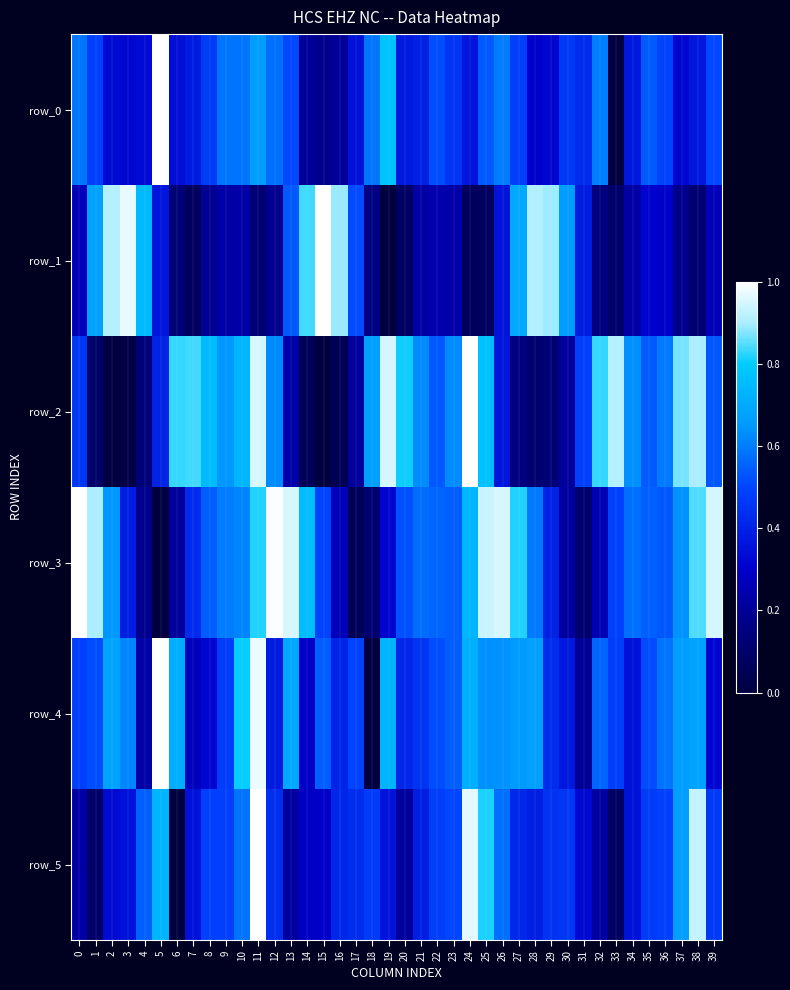

Reading left to right, transcribe all the data shown in this chart.

row_0: 0.6	0.5	0.3	0.3	0.3	1.0	0.3	0.4	0.5	0.6	0.6	0.7	0.6	0.5	0.2	0.2	0.2	0.4	0.6	0.8	0.4	0.4	0.5	0.5	0.4	0.5	0.6	0.5	0.3	0.3	0.5	0.4	0.6	0.0	0.4	0.5	0.5	0.3	0.4	0.5
row_1: 0.3	0.7	0.9	1.0	0.7	0.4	0.1	0.1	0.2	0.2	0.2	0.1	0.2	0.5	0.8	1.0	0.9	0.5	0.2	0.0	0.1	0.2	0.2	0.2	0.1	0.1	0.4	0.7	0.9	0.9	0.7	0.4	0.1	0.1	0.2	0.3	0.3	0.2	0.1	0.3
row_2: 0.5	0.1	0.0	0.0	0.1	0.4	0.8	0.8	0.8	0.6	0.7	0.9	0.6	0.2	0.1	0.0	0.1	0.2	0.7	0.9	0.8	0.6	0.5	0.6	1.0	0.8	0.4	0.2	0.1	0.1	0.2	0.5	0.8	0.9	0.6	0.5	0.6	0.9	0.9	0.5
row_3: 1.0	0.9	0.6	0.4	0.2	0.0	0.2	0.4	0.5	0.6	0.6	0.8	1.0	0.9	0.8	0.5	0.3	0.1	0.1	0.3	0.5	0.6	0.6	0.5	0.7	0.9	1.0	0.8	0.6	0.4	0.2	0.1	0.3	0.5	0.6	0.5	0.5	0.6	0.8	0.9
row_4: 0.5	0.5	0.7	0.6	0.2	1.0	0.7	0.3	0.3	0.5	0.8	1.0	0.4	0.7	0.3	0.5	0.4	0.5	0.0	0.7	0.4	0.5	0.5	0.5	0.7	0.6	0.6	0.7	0.7	0.4	0.4	0.2	0.6	0.5	0.4	0.5	0.6	0.7	0.7	0.3
row_5: 0.2	0.1	0.3	0.4	0.5	0.7	0.0	0.4	0.5	0.5	0.6	1.0	0.4	0.2	0.3	0.3	0.4	0.4	0.5	0.4	0.2	0.4	0.5	0.5	1.0	0.8	0.6	0.4	0.4	0.5	0.5	0.3	0.2	0.1	0.4	0.5	0.5	0.7	0.9	0.5